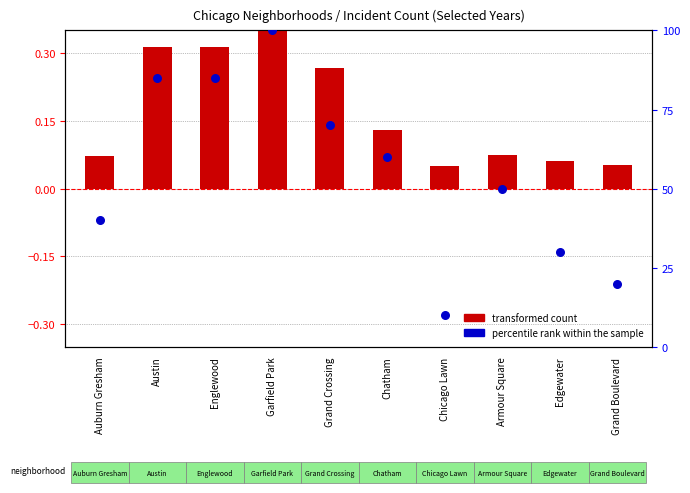

Which series reaches the maximum Y coordinate?

percentile rank within the sample